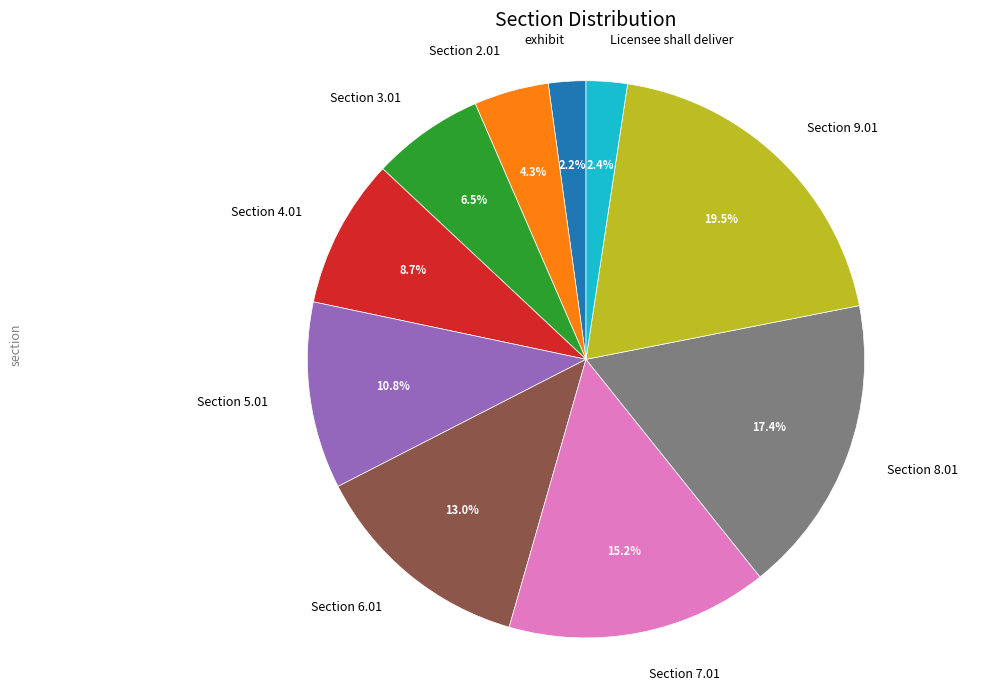

What percentage is the Section 7.01 slice, to the nearest percent?

15%